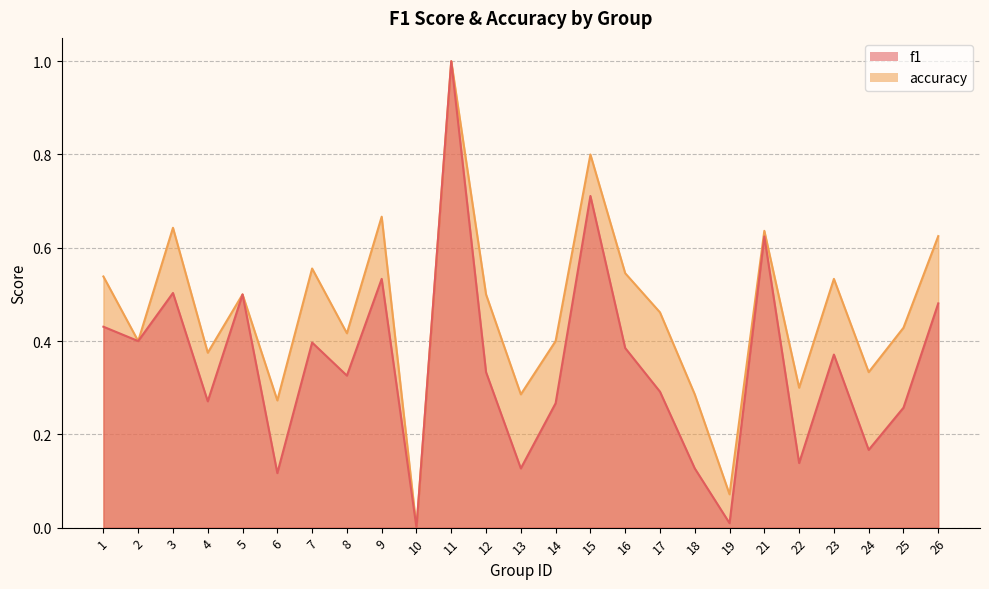

What is the value of the accuracy point at the 6th from the left?

0.3